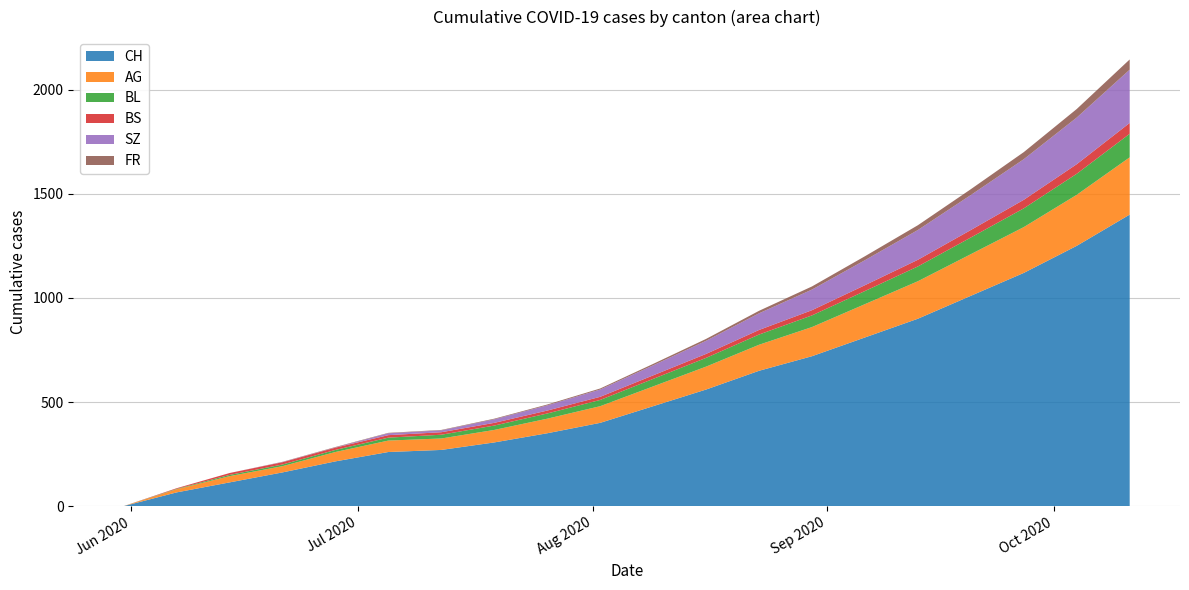

Reading left to right, what are all the values shown in this chart?

CH: 0	66	114	162	215	260	270	306	350	400	480	560	650	720	810	900	1010	1120	1250	1400
AG: 0	15	30	30	45	55	55	60	70	80	95	110	125	140	160	180	200	220	245	275
BL: 0	2	6	8	10	14	18	21	25	30	36	42	49	56	63	71	80	90	101	113
BS: 0	3	9	11	11	12	12	13	14	15	17	19	22	25	28	32	36	41	46	52
SZ: 0	0	0	1	1	9	9	17	25	35	48	63	80	99	120	143	168	195	224	256
FR: 0	0	0	1	2	2	2	3	4	5	7	9	12	15	19	23	28	34	41	49